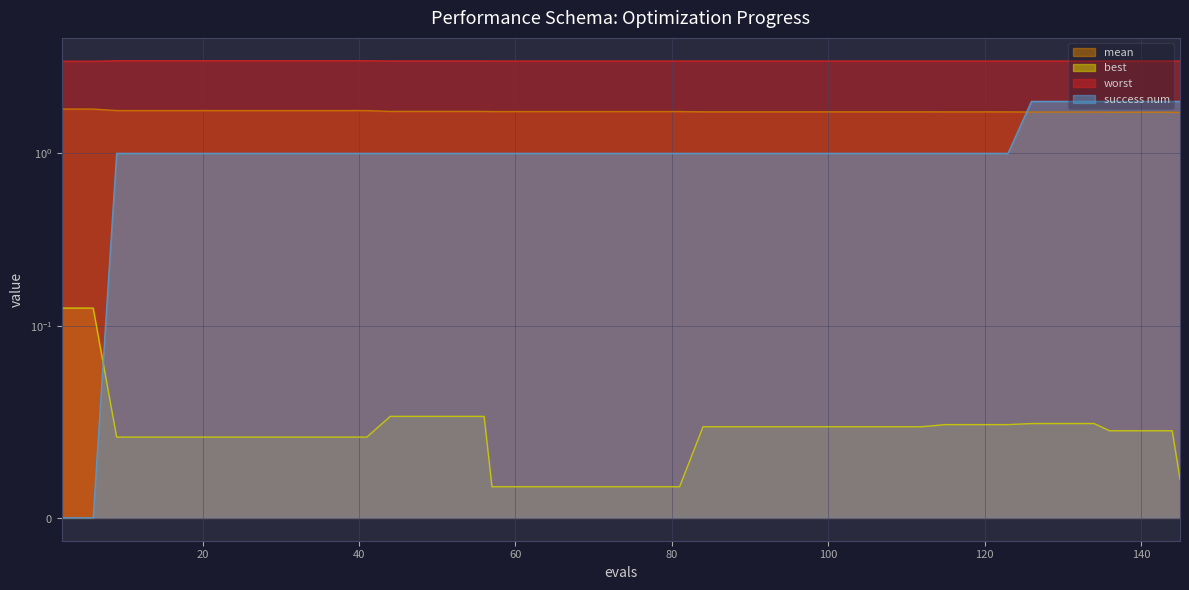

What is the sum of all mean values?

70.0